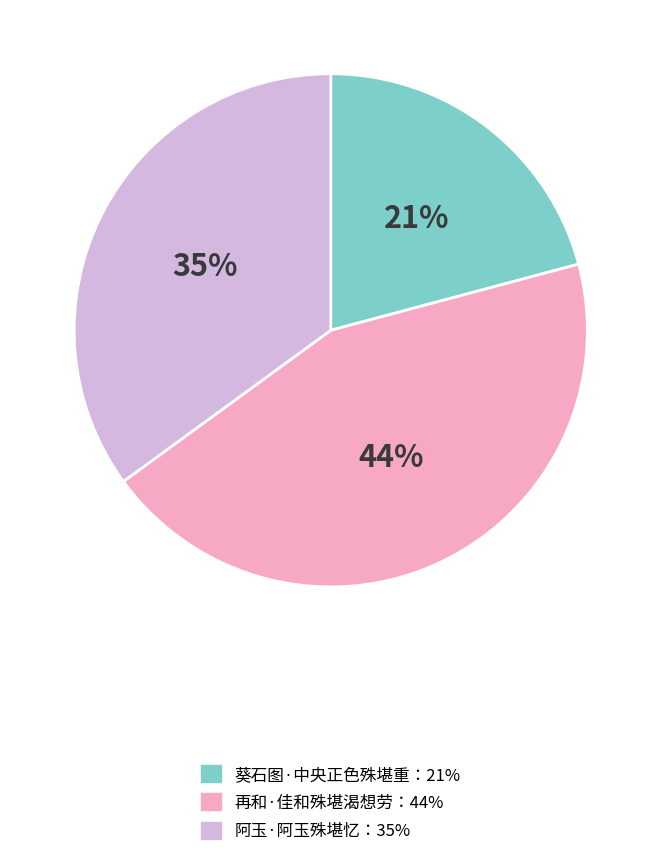

Is there a majority slice in this chart?

No